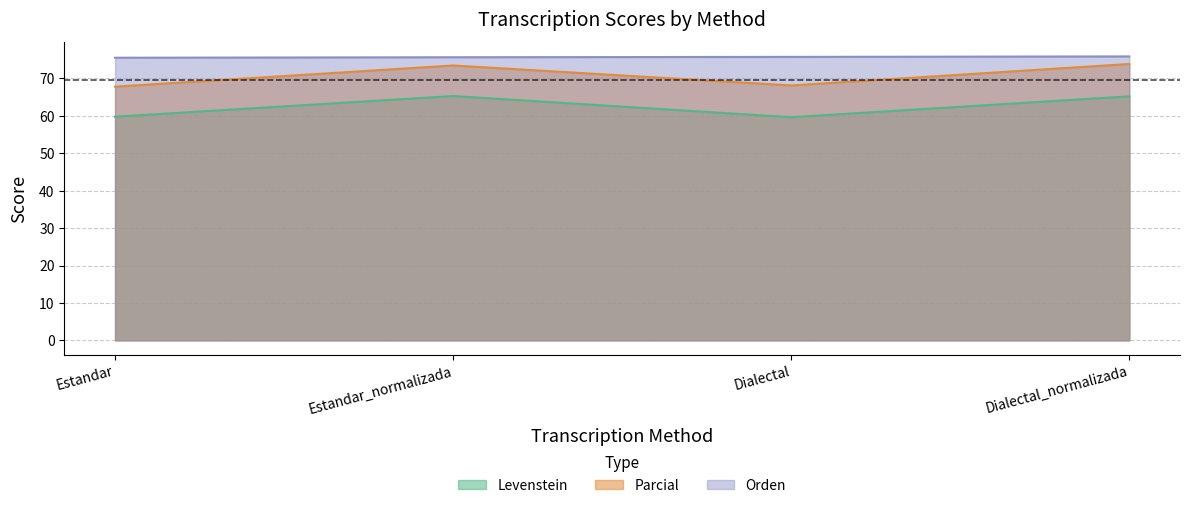

How many lines are shown in the chart?

3